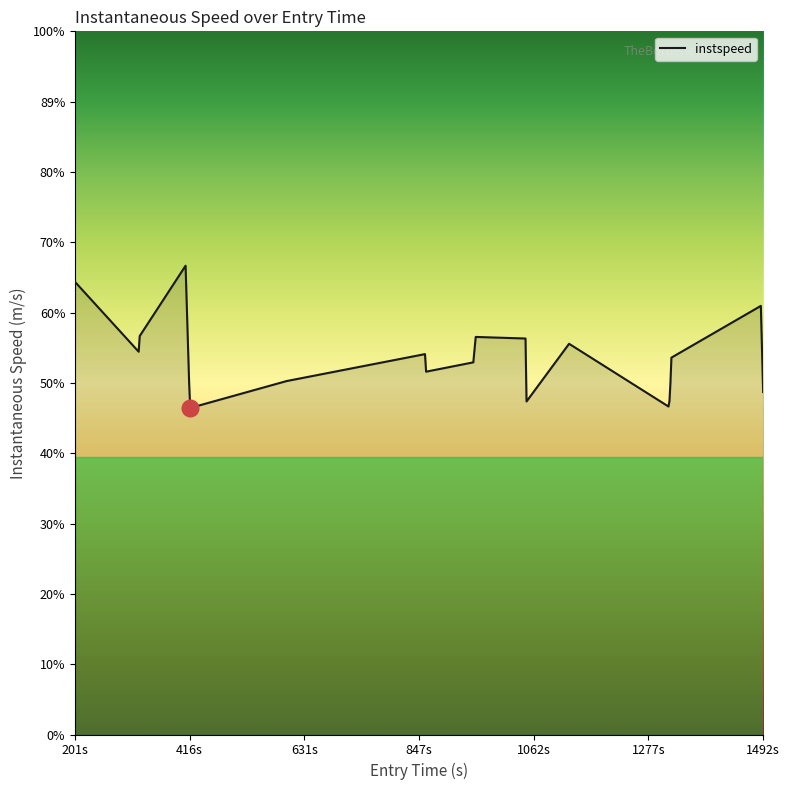

Is this an area chart (filled region under the line)?

Yes